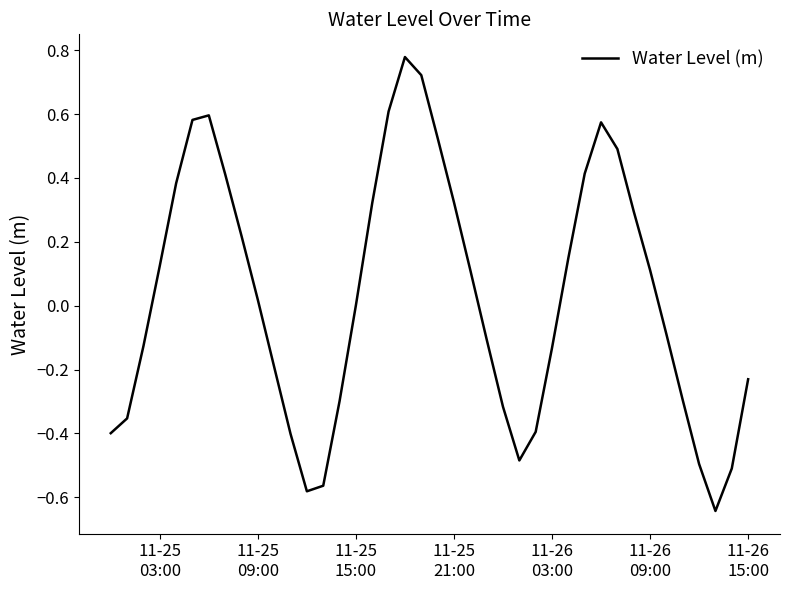

Does the chart display data point markers on the line(s)?

No